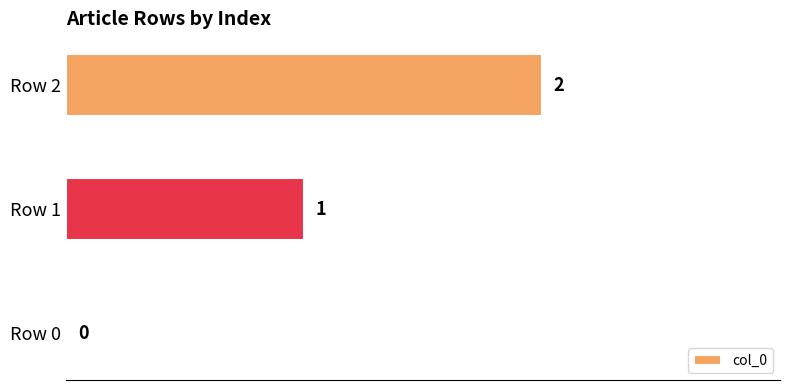

Are the bars horizontal?

Yes